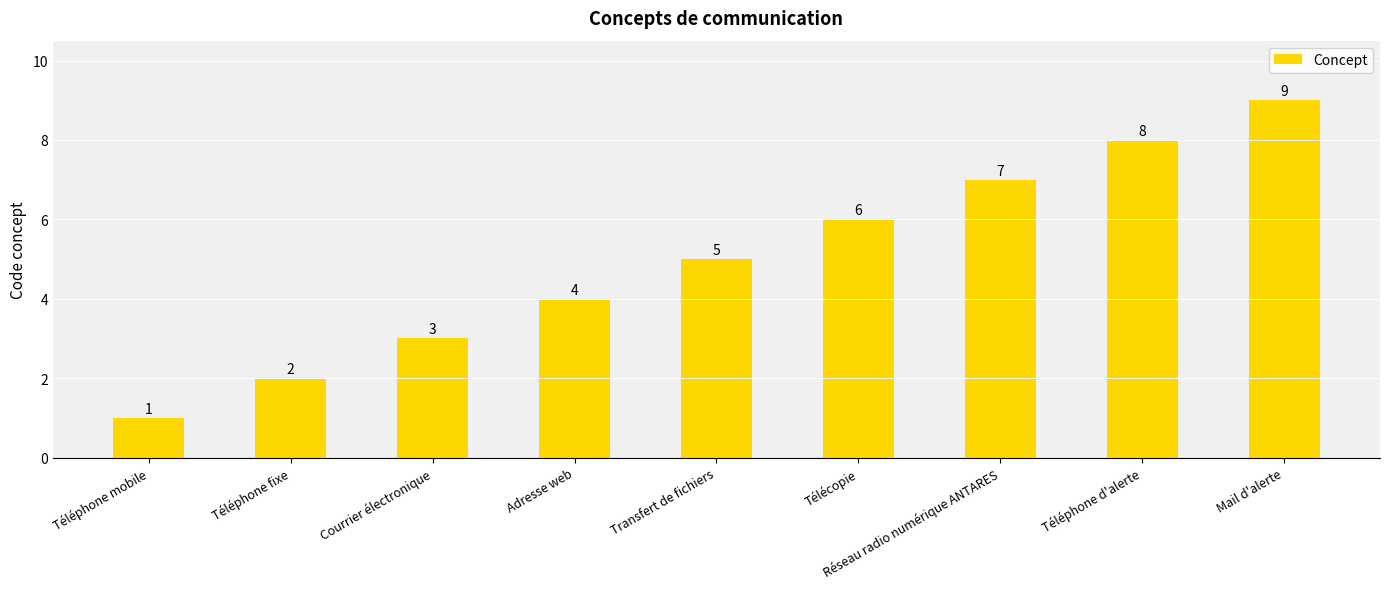

What is the label of the 7th bar from the right?

Courrier électronique